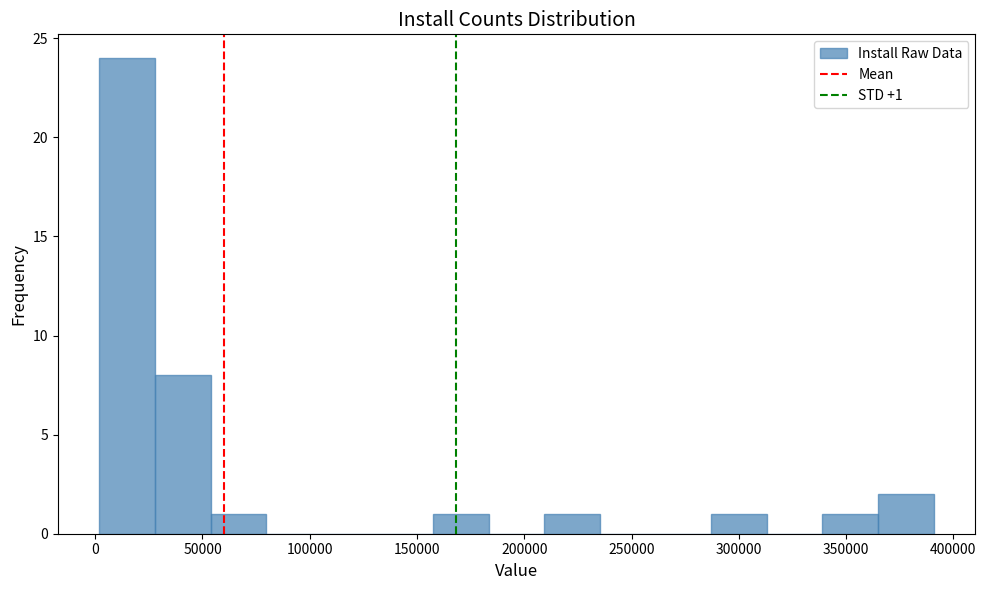

Which range on the x-axis has the tallest bar?

0 to 30000